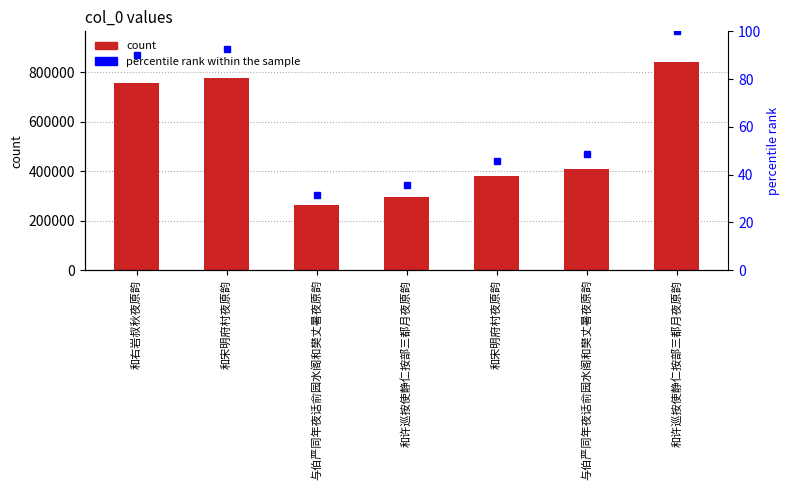

How many values in the percentile rank within the sample series exceed 48?

4